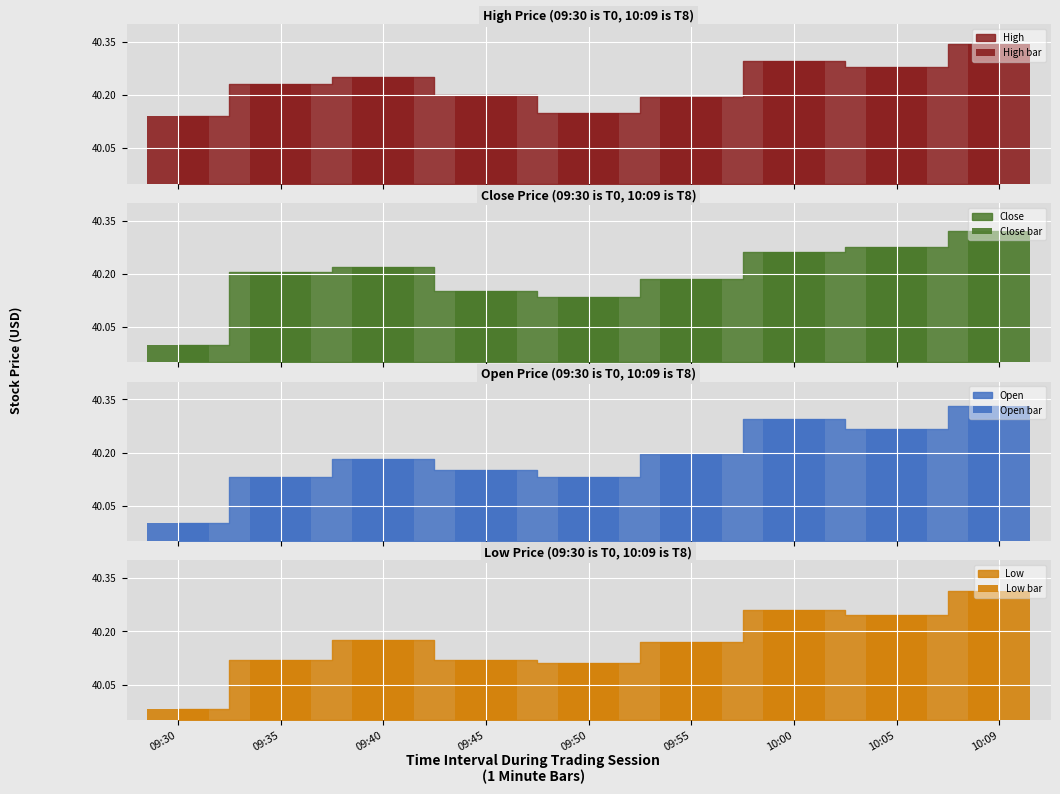

True or false: Low bar has a value of 0.2 at 10:09.

False